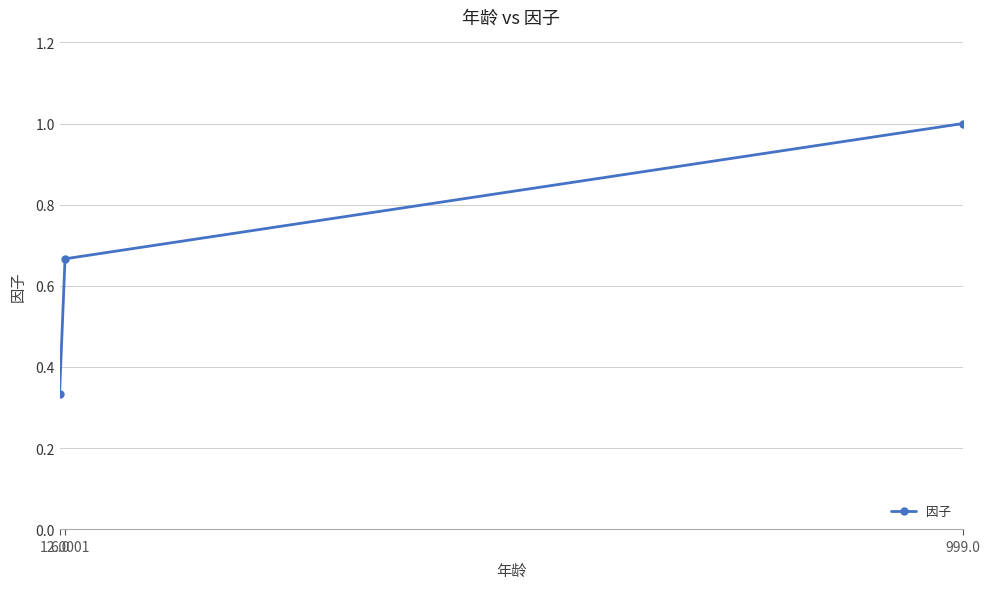

What is the greatest value displayed?

1.0